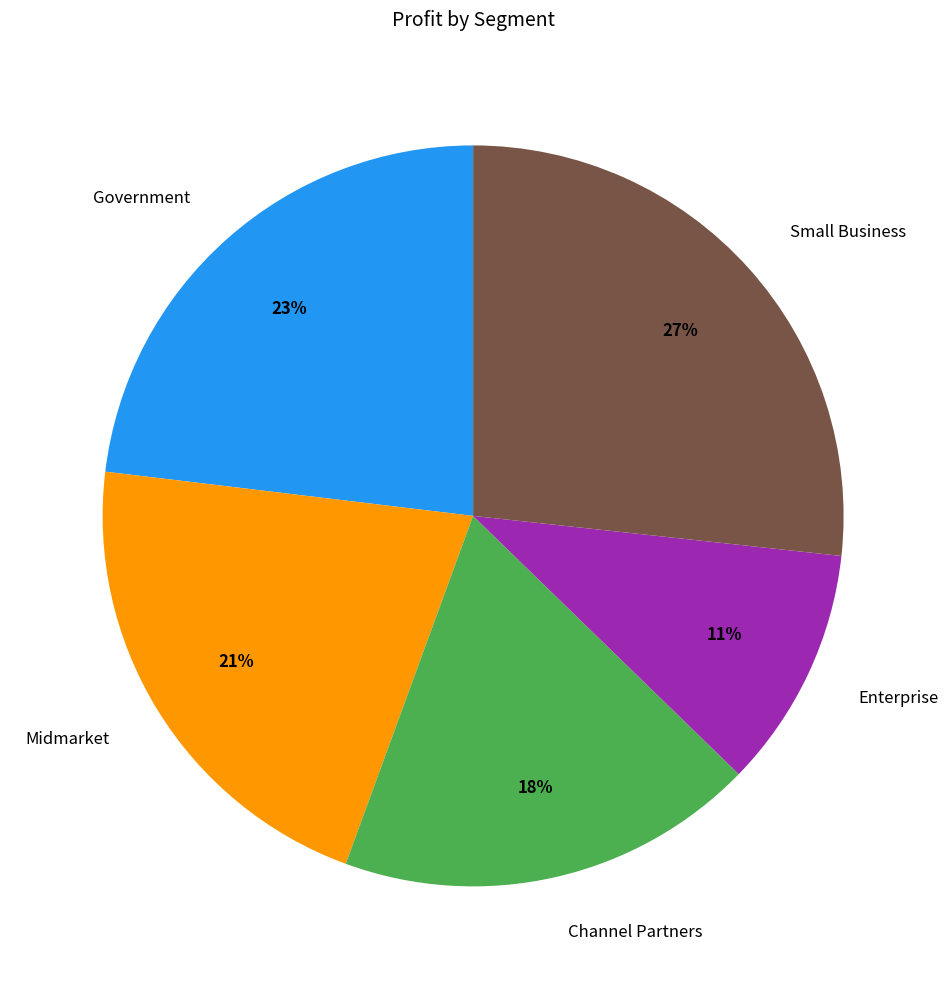

To the nearest percent, what is the average slice percentage?

20%